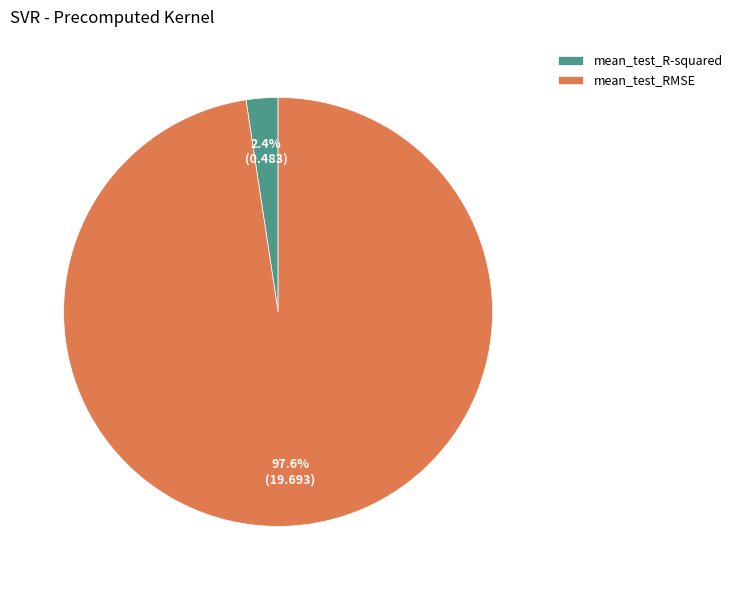

Is there any slice that represents more than half of the pie?

Yes